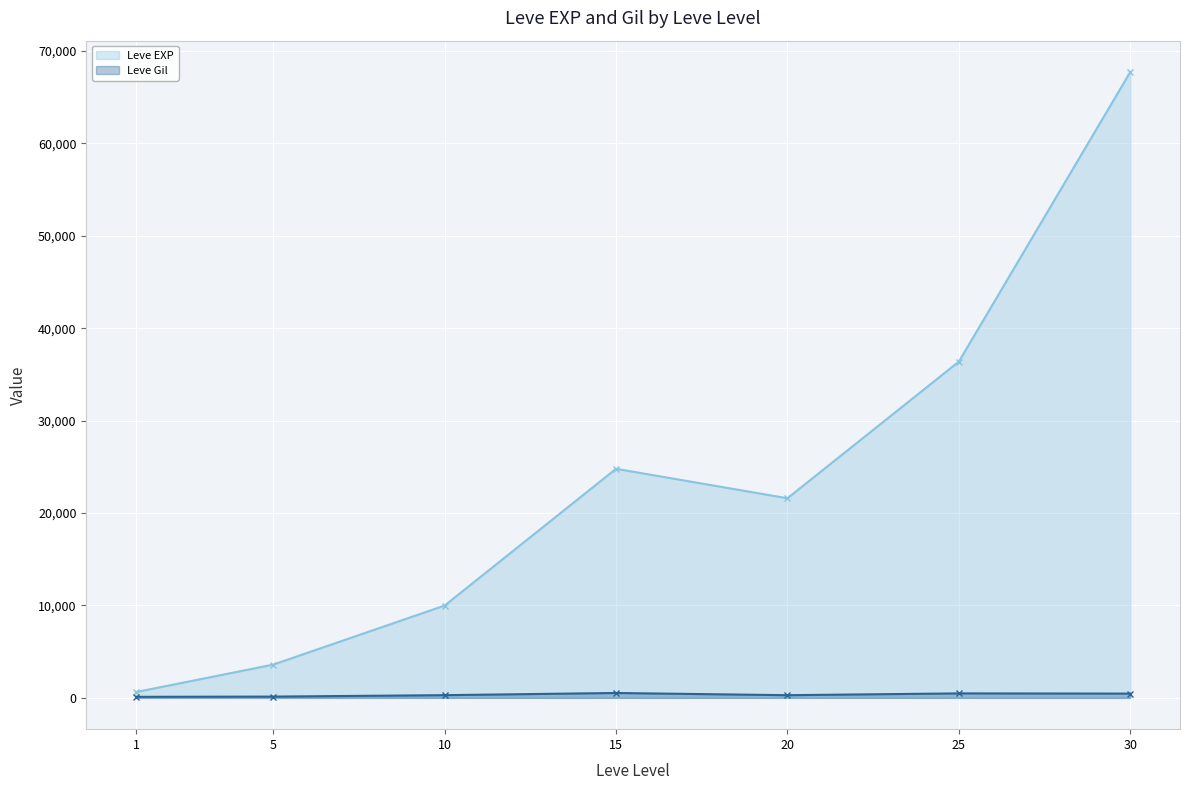

At which category is the sum across all series the highest?

30